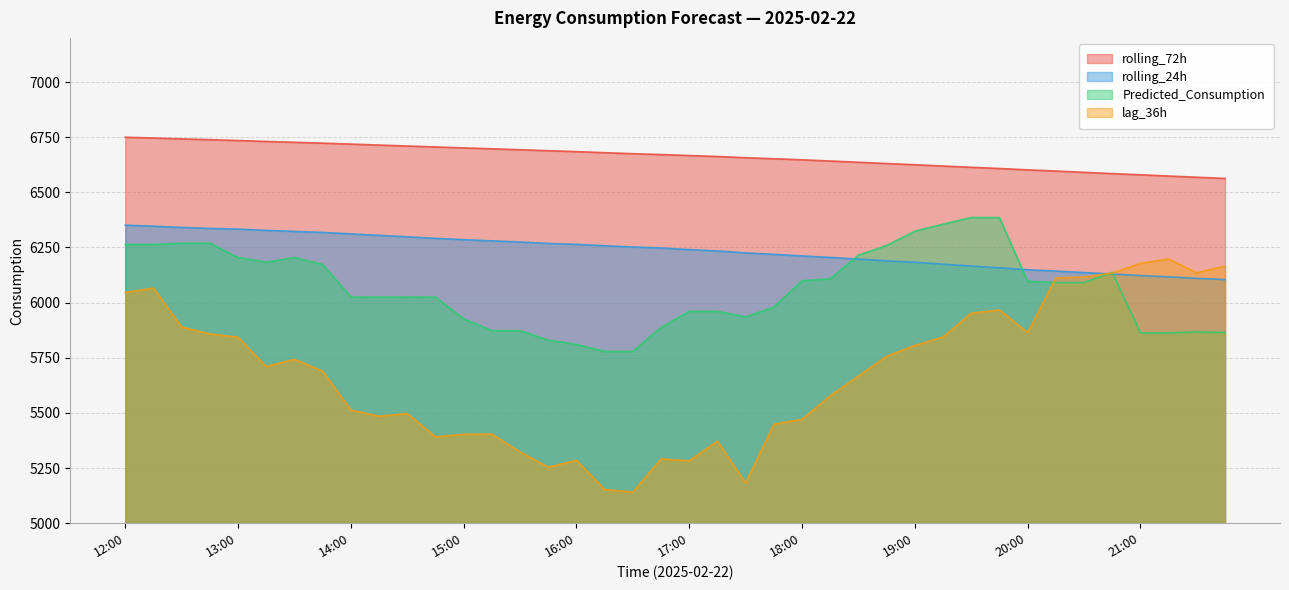

How many lines are shown in the chart?

4